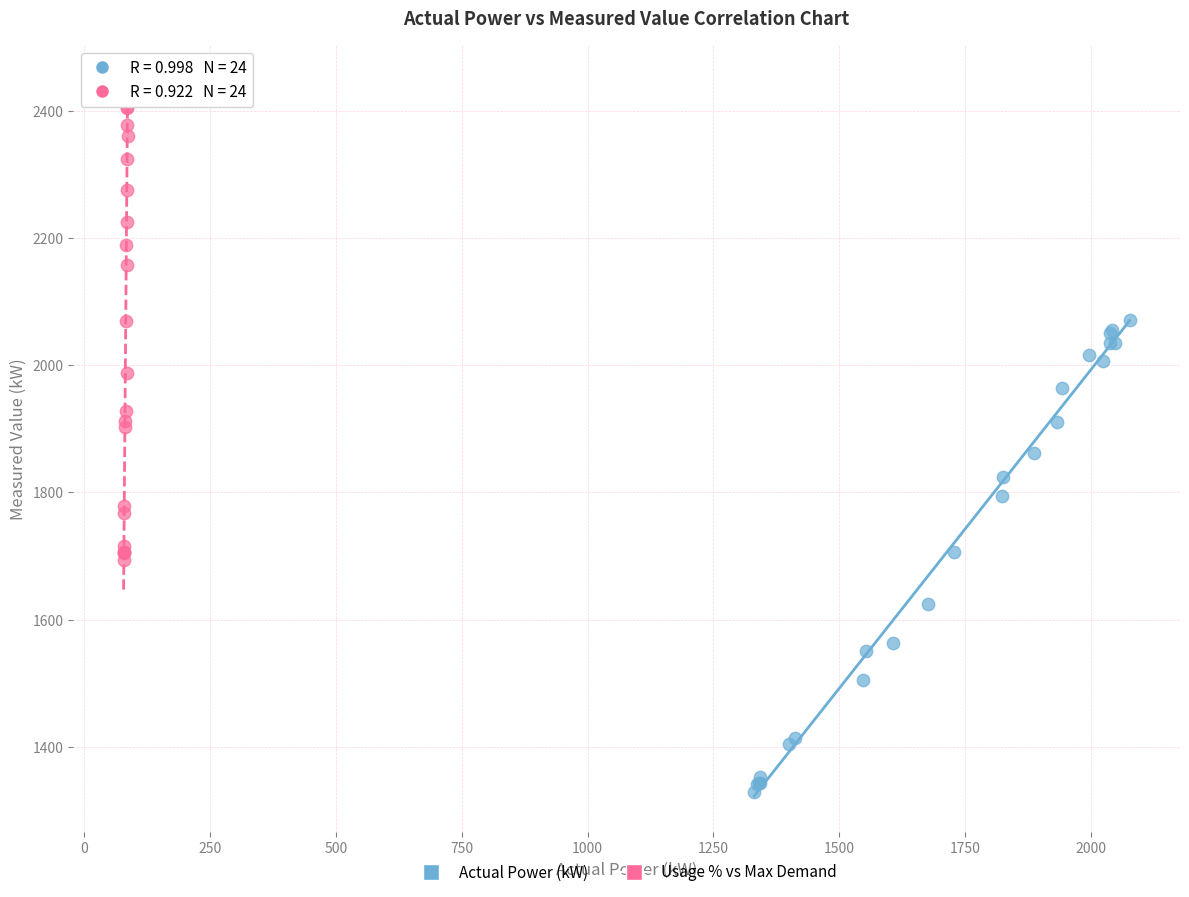

Which series reaches the minimum Y coordinate?

Actual Power (kW)